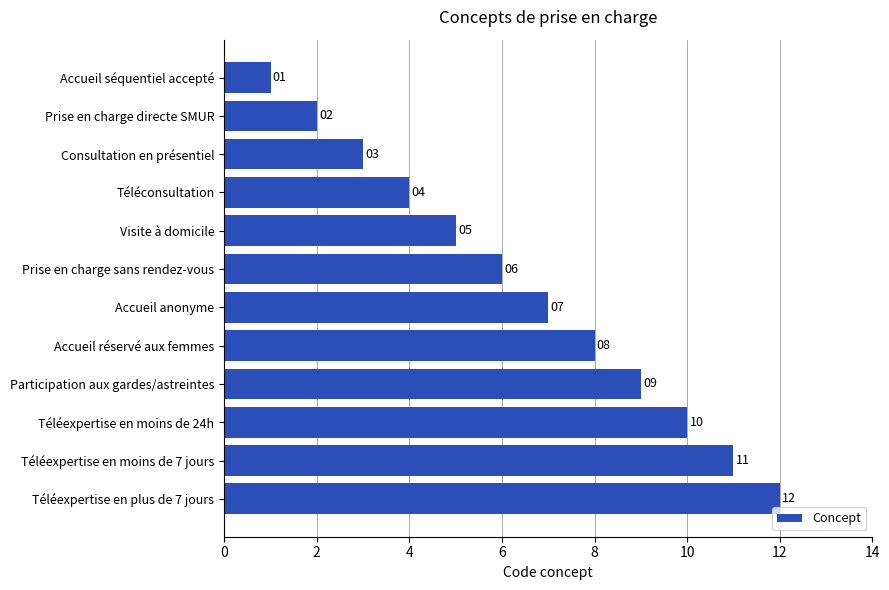

What is the greatest value displayed?

12